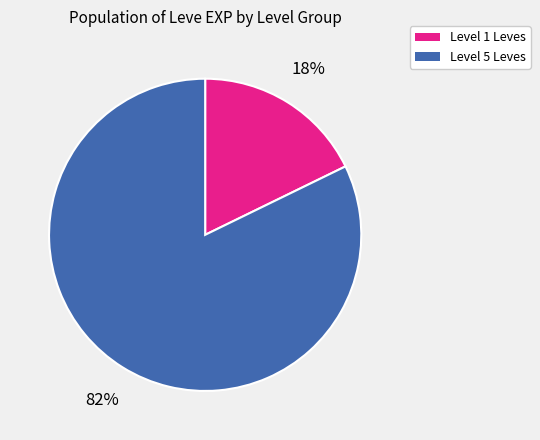

To the nearest percent, what is the difference between the largest and smallest slice percentages?

64%